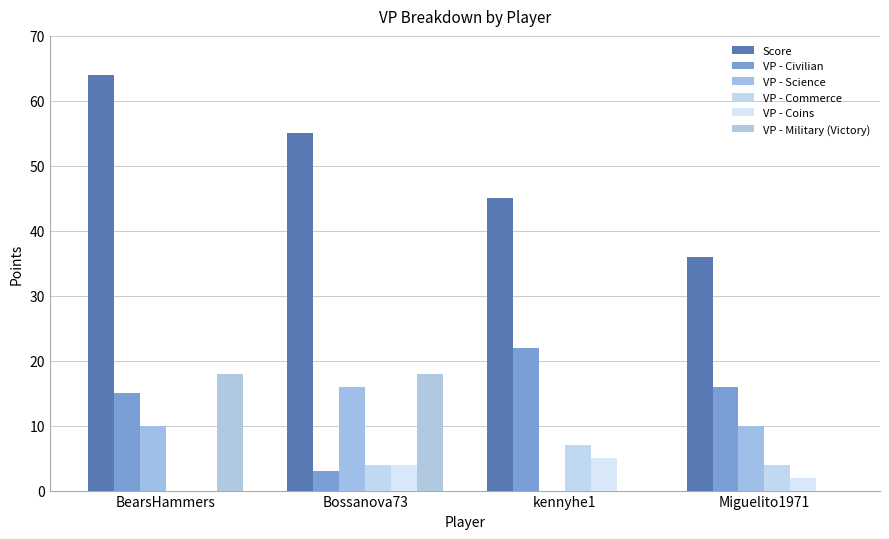

Reading left to right, what are all the values shown in this chart?

Score: BearsHammers=64	Bossanova73=55	kennyhe1=45	Miguelito1971=36
VP - Civilian: BearsHammers=15	Bossanova73=3	kennyhe1=22	Miguelito1971=16
VP - Science: BearsHammers=10	Bossanova73=16	kennyhe1=0	Miguelito1971=10
VP - Commerce: BearsHammers=0	Bossanova73=4	kennyhe1=7	Miguelito1971=4
VP - Coins: BearsHammers=0	Bossanova73=4	kennyhe1=5	Miguelito1971=2
VP - Military (Victory): BearsHammers=18	Bossanova73=18	kennyhe1=0	Miguelito1971=0